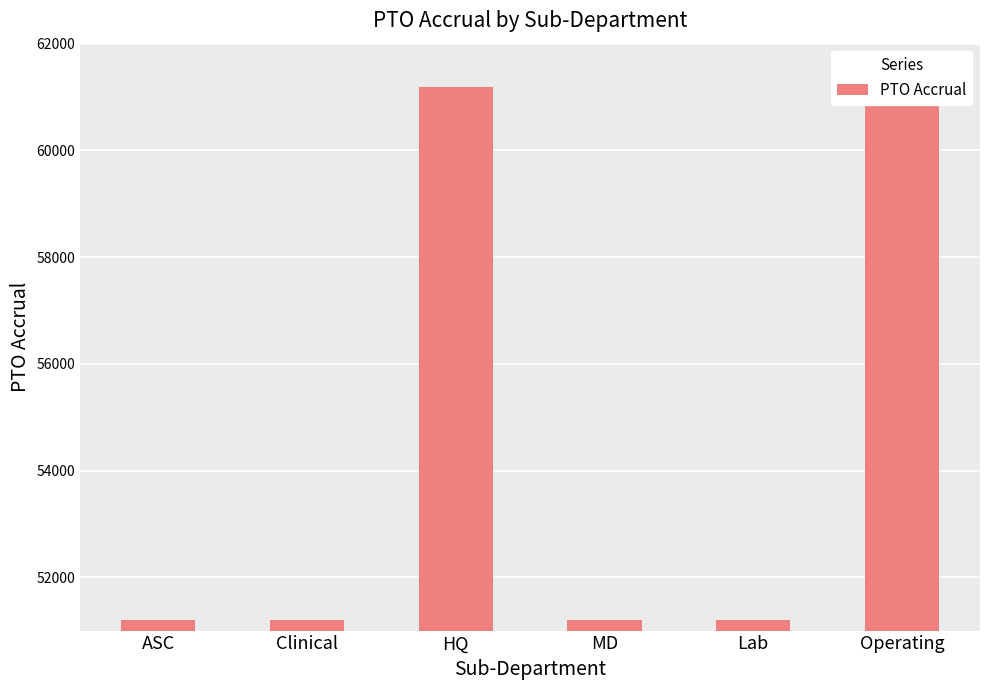

List the labels in order of value, smallest first.

Clinical, ASC, Lab, MD, HQ, Operating